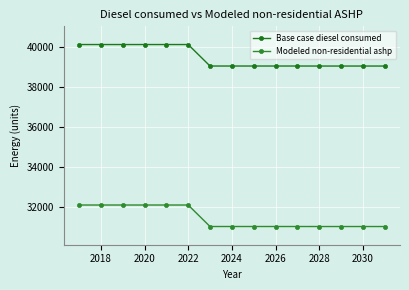

Reading left to right, extract all data points from this chart.

Base case diesel consumed: 40107.0	40107.0	40107.0	40107.0	40107.0	40107.0	39033.0	39033.0	39033.0	39033.0	39033.0	39032.0	39032.0	39032.0	39032.0
Modeled non-residential ashp: 32085.6	32085.6	32085.6	32085.6	32085.6	32085.6	31011.6	31011.6	31011.6	31011.6	31011.6	31010.6	31010.6	31010.6	31010.6